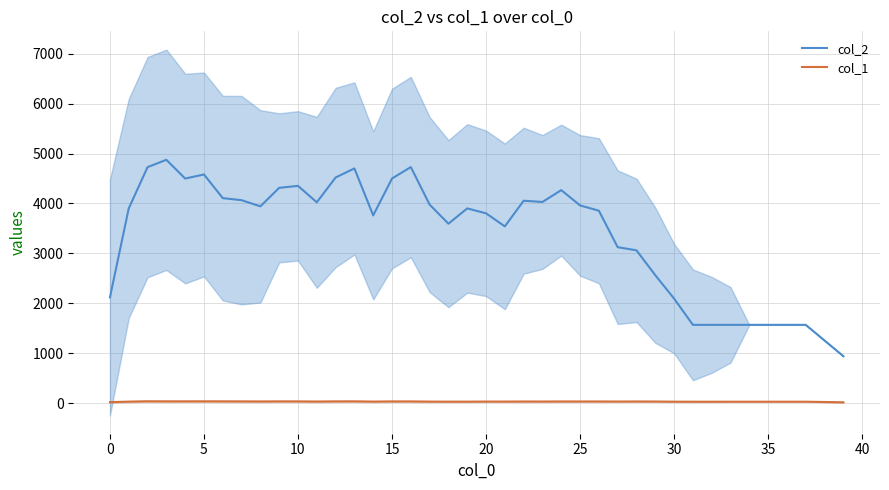

What is the smallest value displayed?

16.8